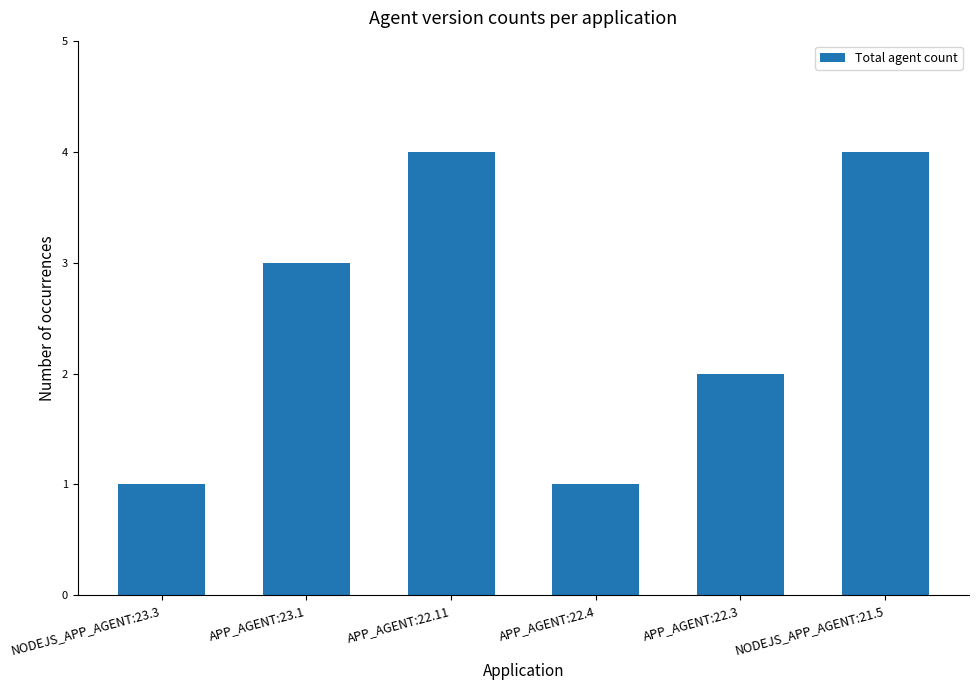

What is the smallest value displayed?

1